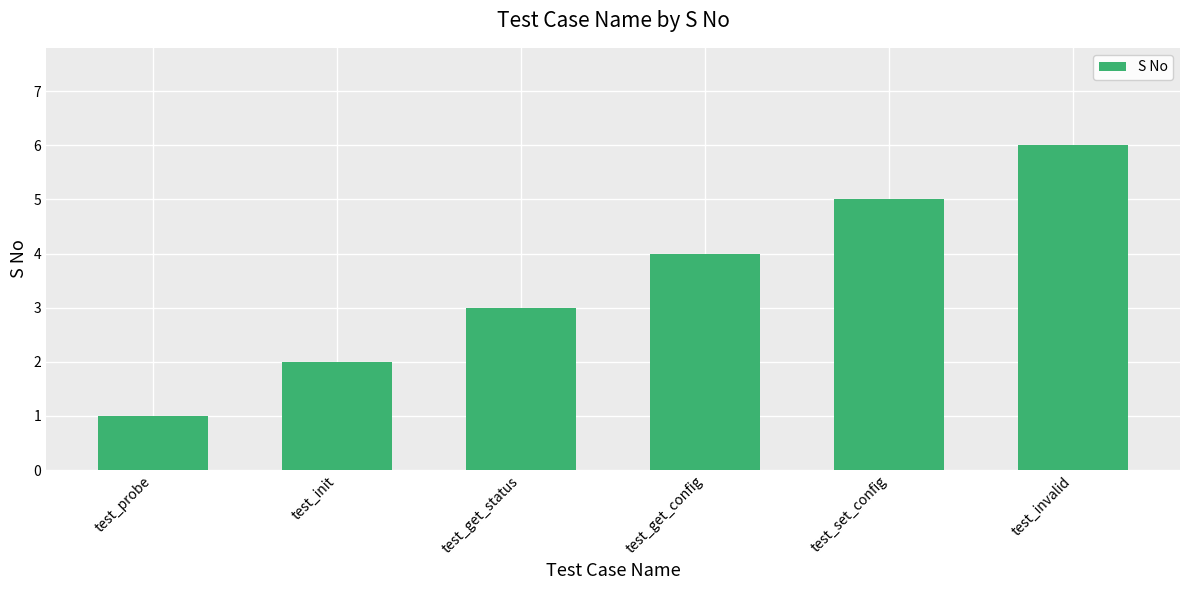

List the labels in order of value, largest first.

test_invalid, test_set_config, test_get_config, test_get_status, test_init, test_probe